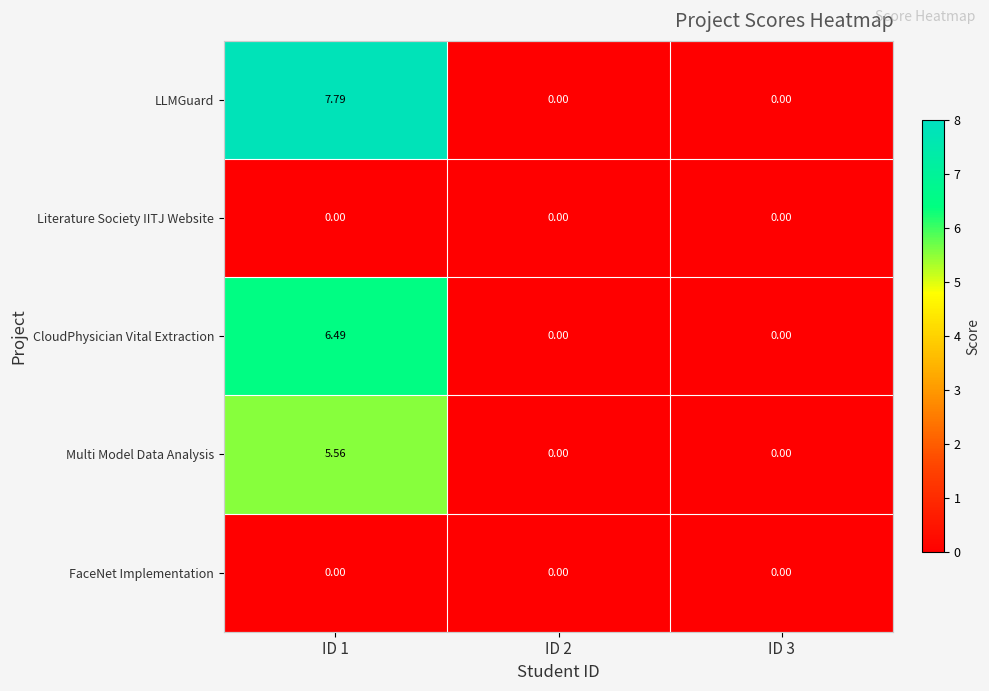

Which series has the largest total across all categories?

LLMGuard